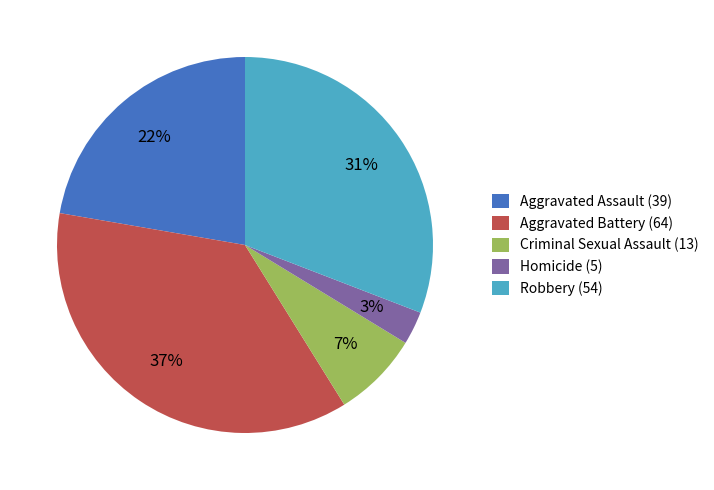

True or false: Criminal Sexual Assault accounts for 7% of the total.

True